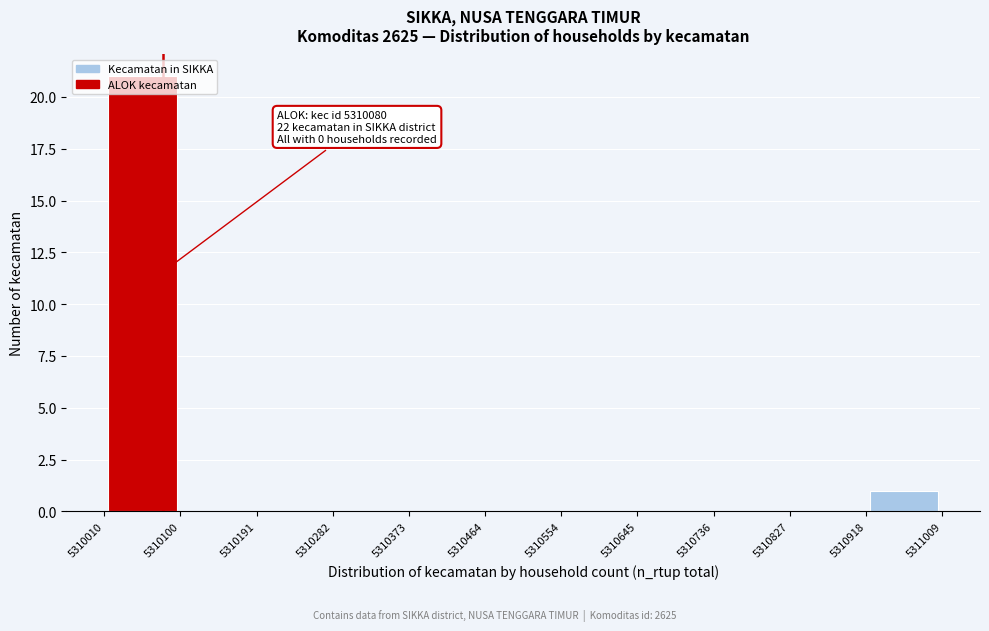

Over which range of the x-axis is the bar tallest?

5310010 to 5310100